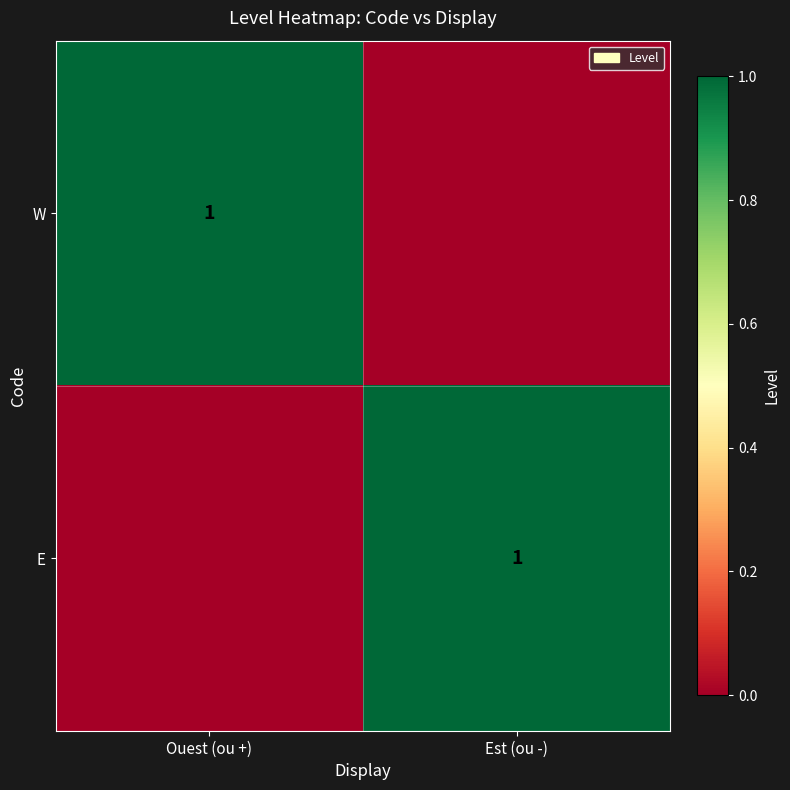

Is it true that W equals 1 at Ouest (ou +)?

True